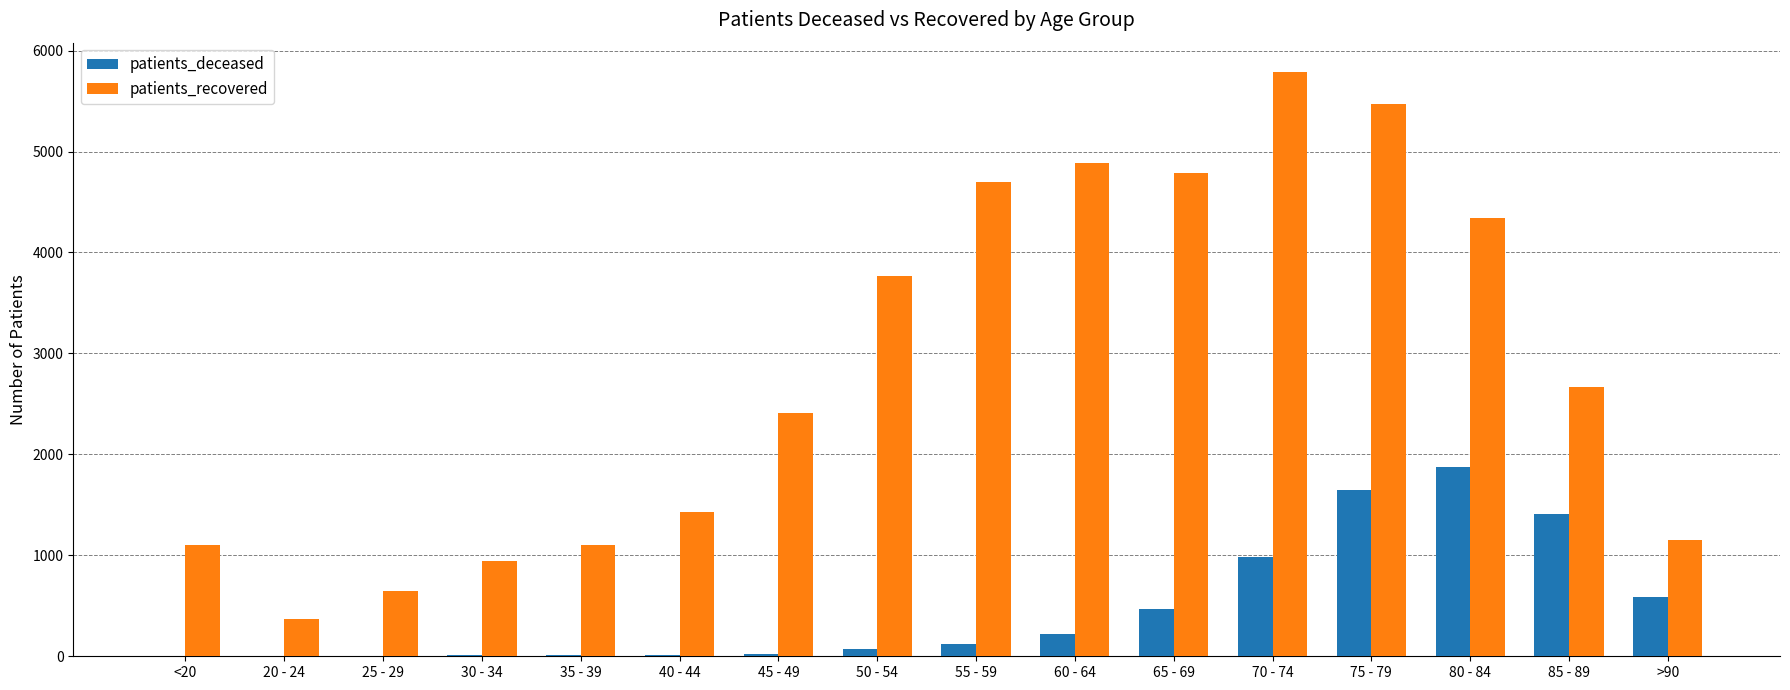

At which category does the chart reach its peak across all series?

70 - 74